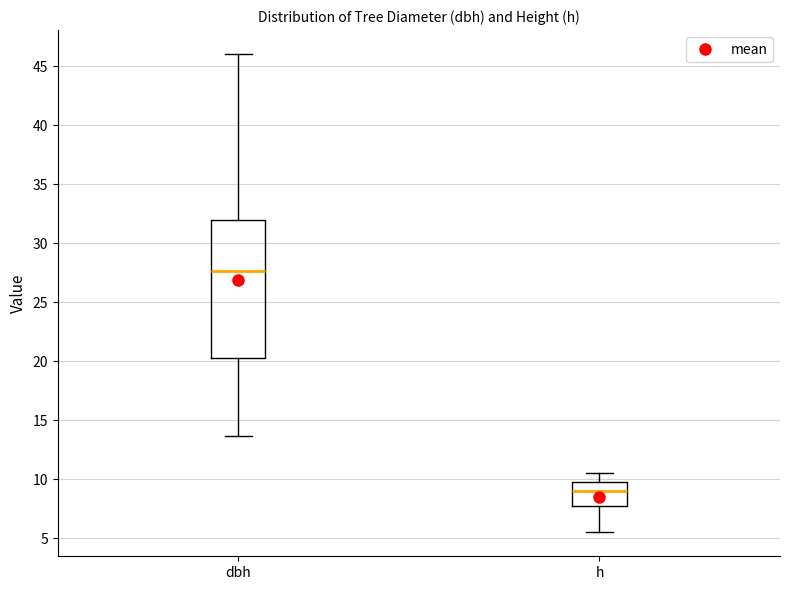

Which box has the lowest median line?

h